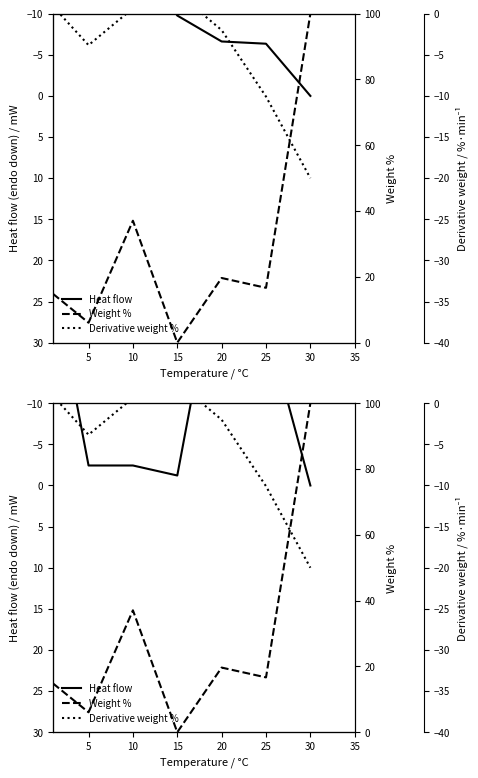

How many values in the Heat flow series are below -2?

5